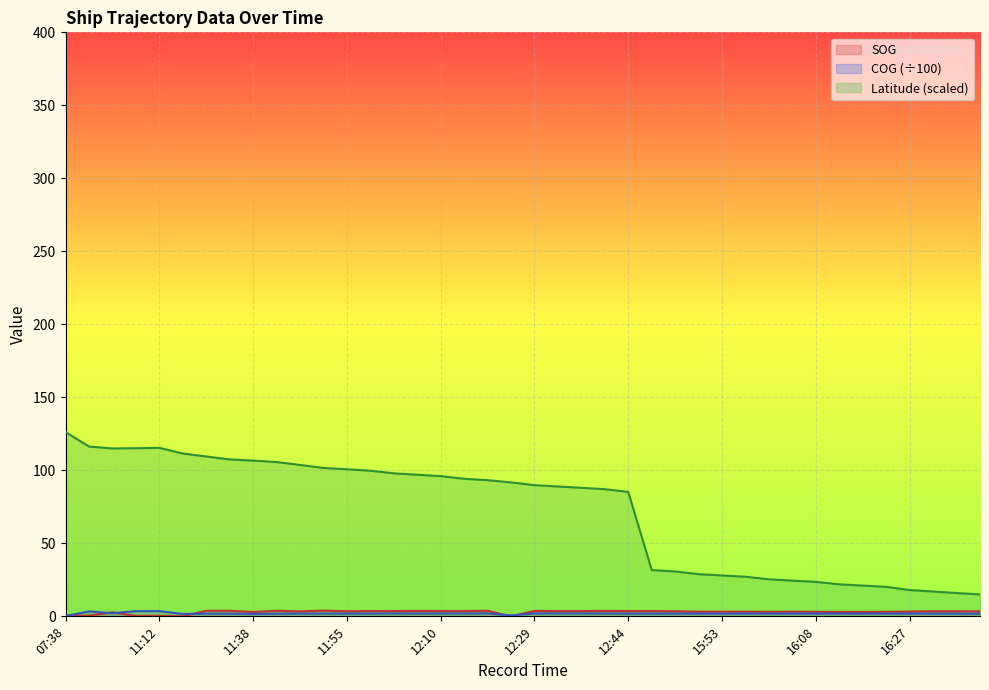

What is the sum of the COG values at 15:56 and 11:38?

3.6